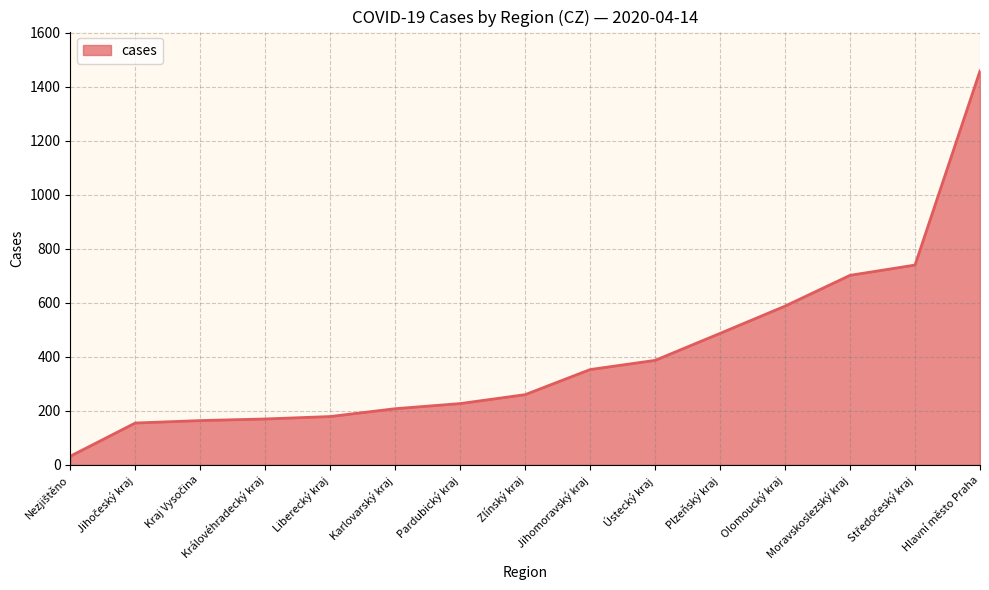

What is the change in value from Pardubický kraj to Plzeňský kraj?

+260